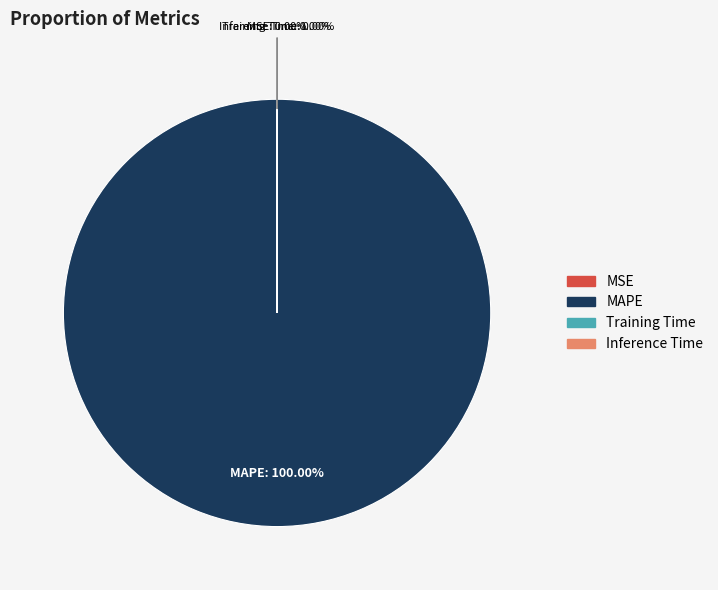

What is the change in value from MAPE to Training Time?

-699.0